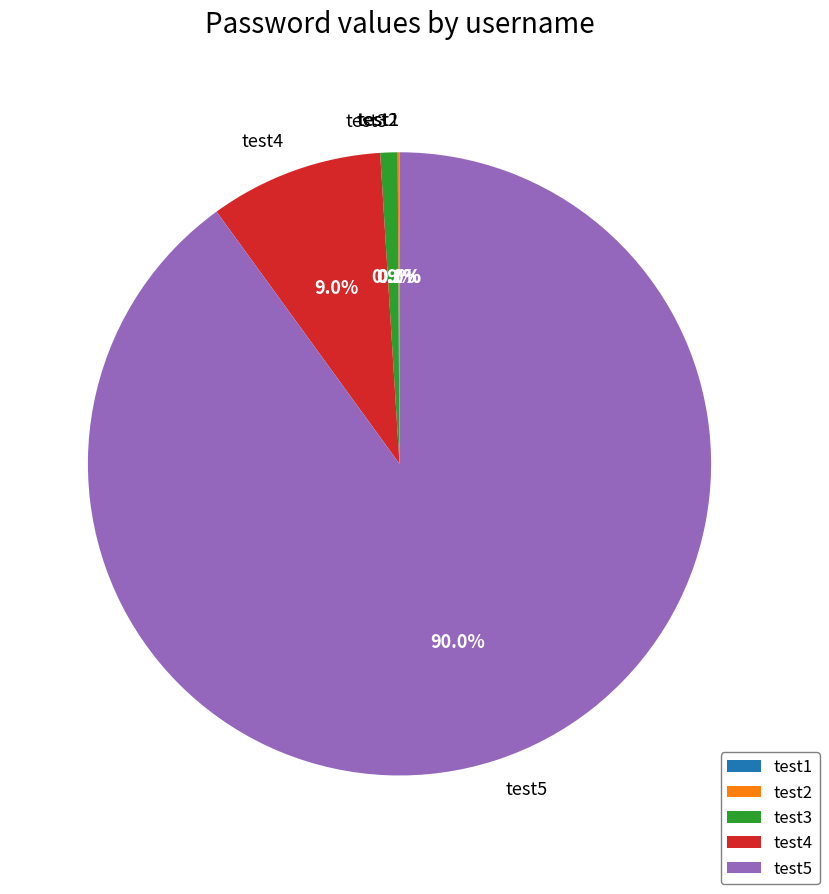

What is the largest slice in the pie chart?

test5